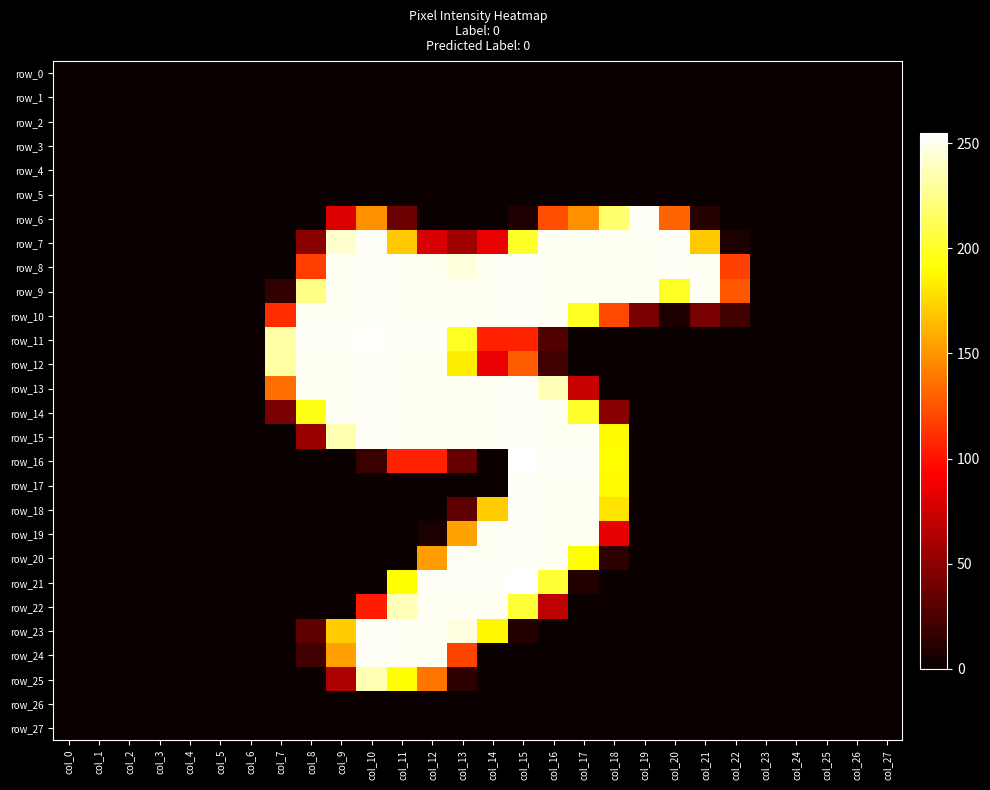

At which label does row_10 first exceed 42?

col_7